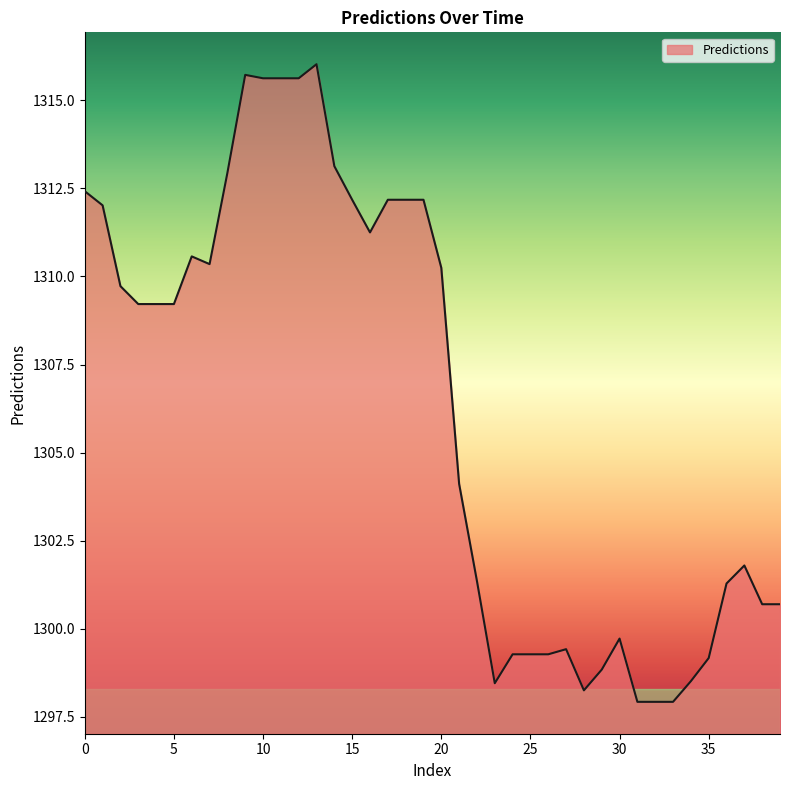

What is the smallest value displayed?

1297.9